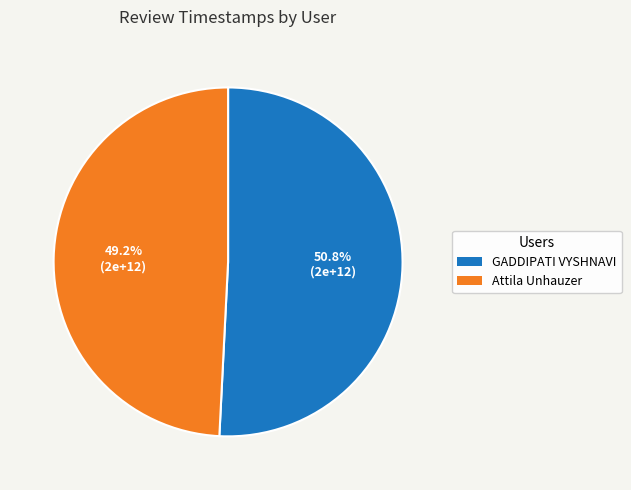

Rank the categories by value from lowest to highest.

Attila Unhauzer, GADDIPATI VYSHNAVI